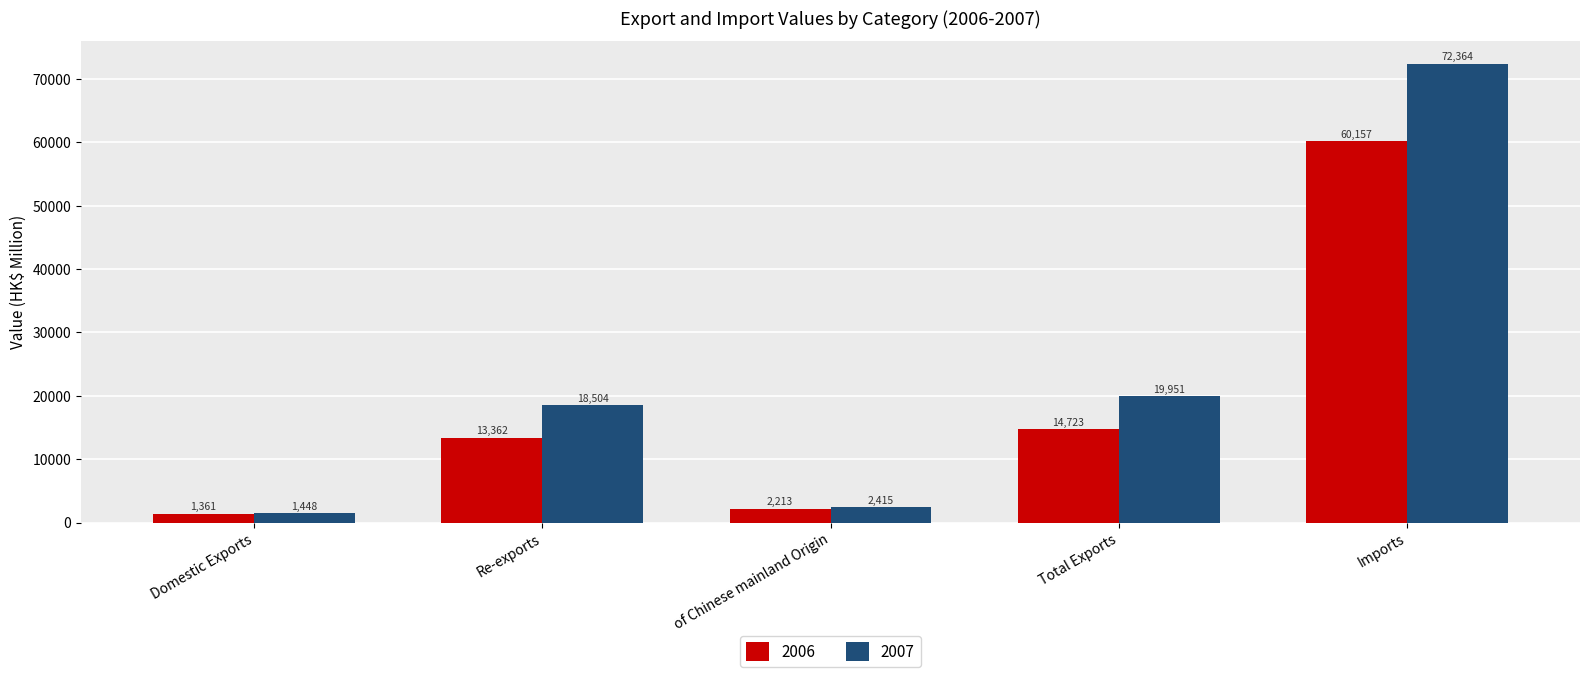

The 2007 series shows 4227.9 at Total Exports. True or false?

False